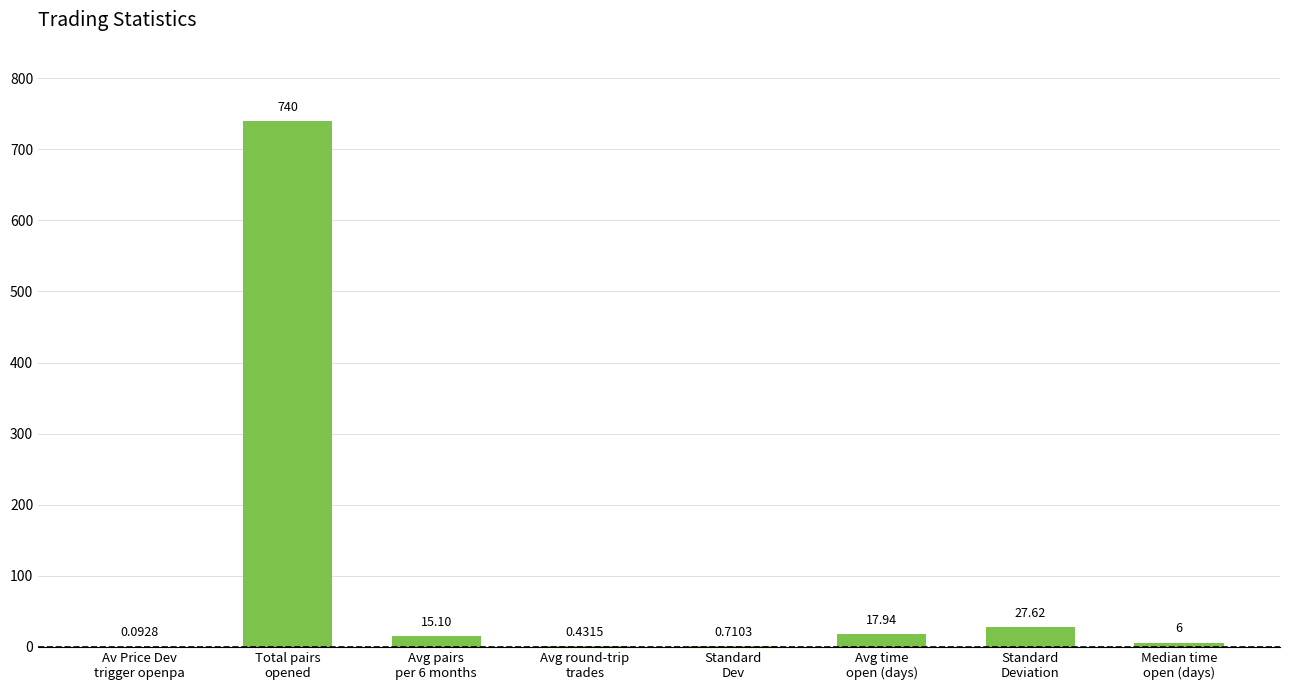

What is the sum of all values?

807.9